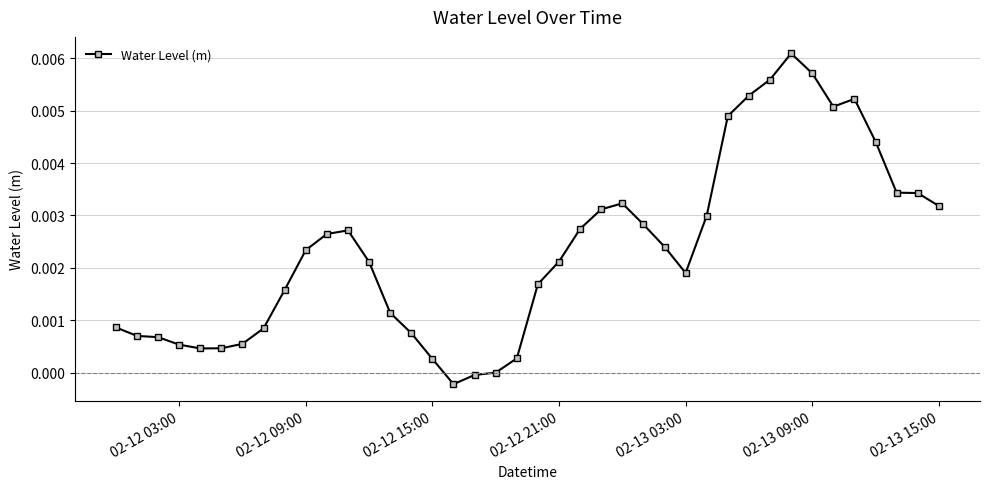

How many series are shown in this chart?

1